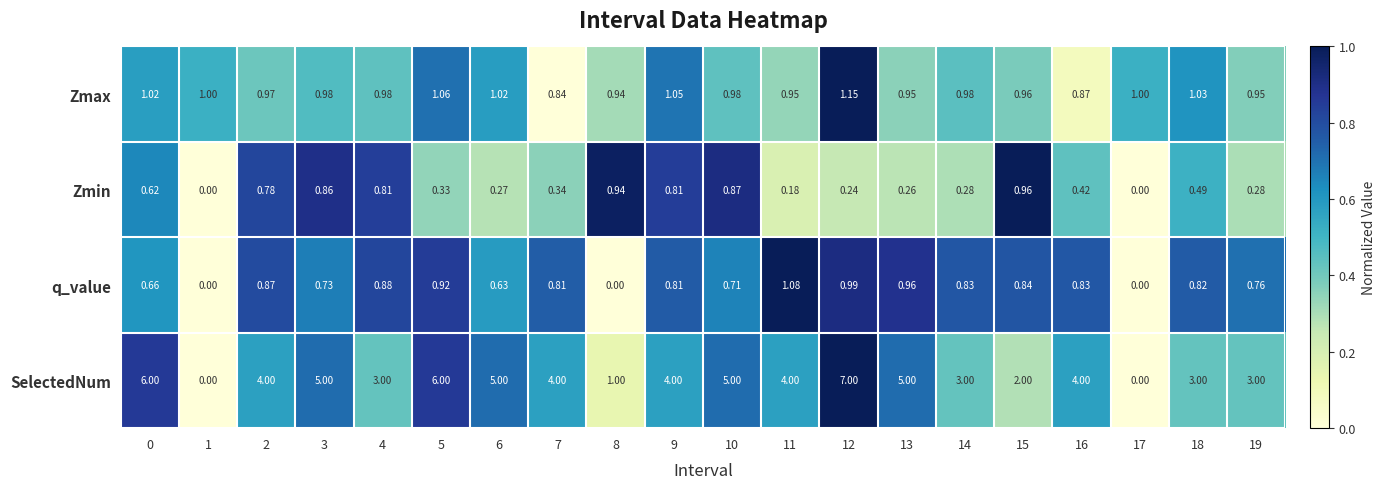

Which series has the largest total across all categories?

SelectedNum